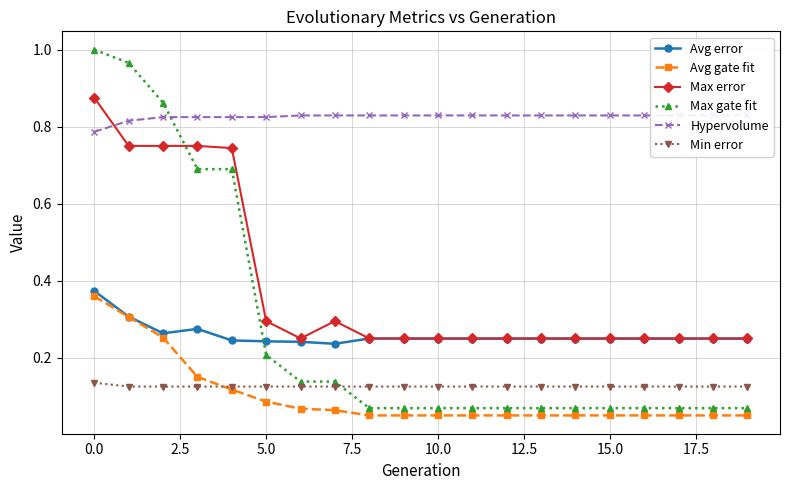

How many lines are shown in the chart?

6